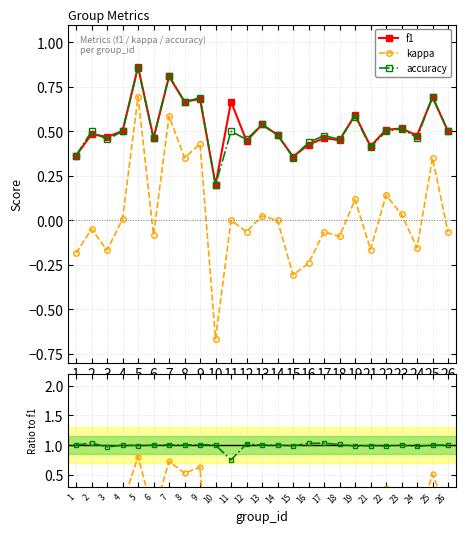

At 23, list the series in order from smallest to largest.

kappa, f1, accuracy